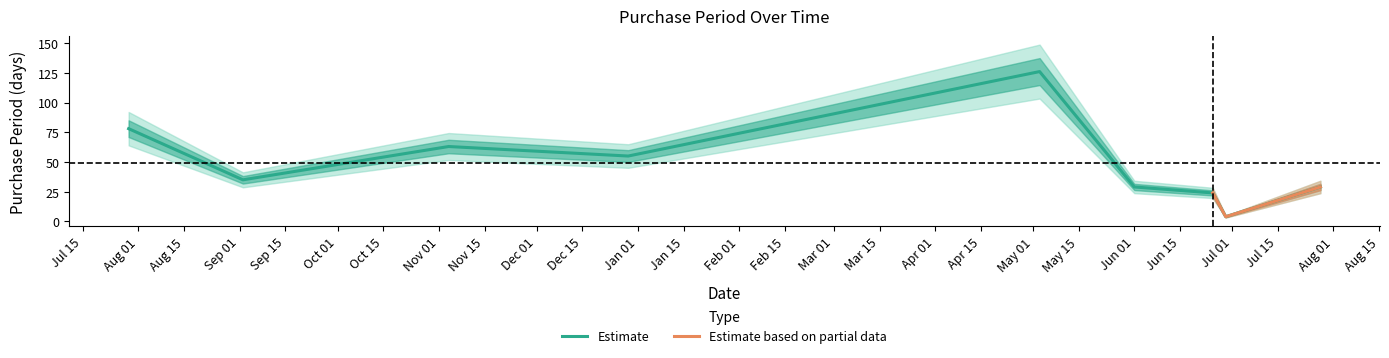

Reading left to right, what are all the values shown in this chart?

78	35	63	55	126	29	24	4	29